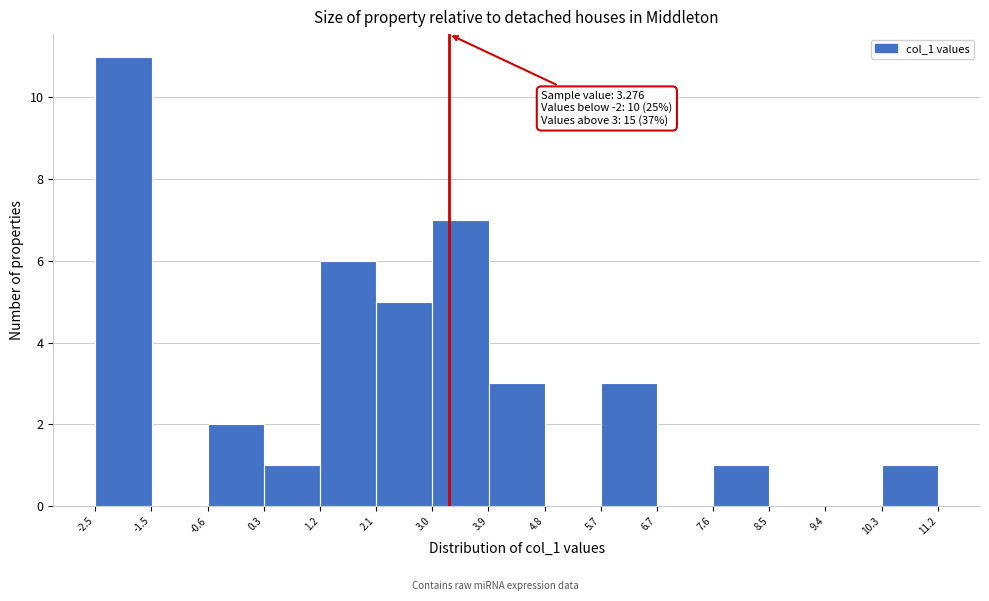

Over which range of the x-axis is the bar tallest?

-2.4 to -1.5